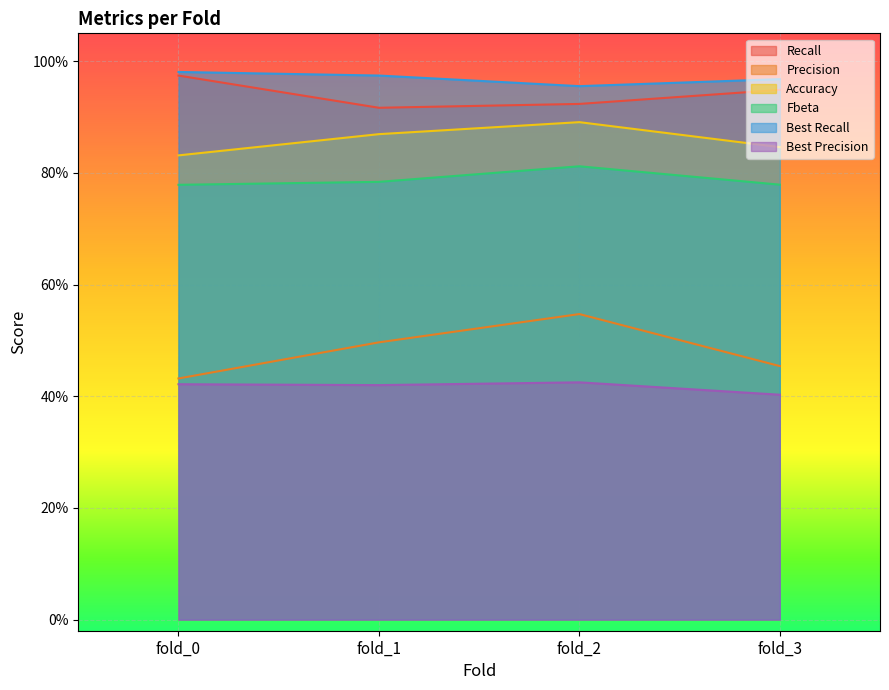

Which series has the widest spread of values?

Precision